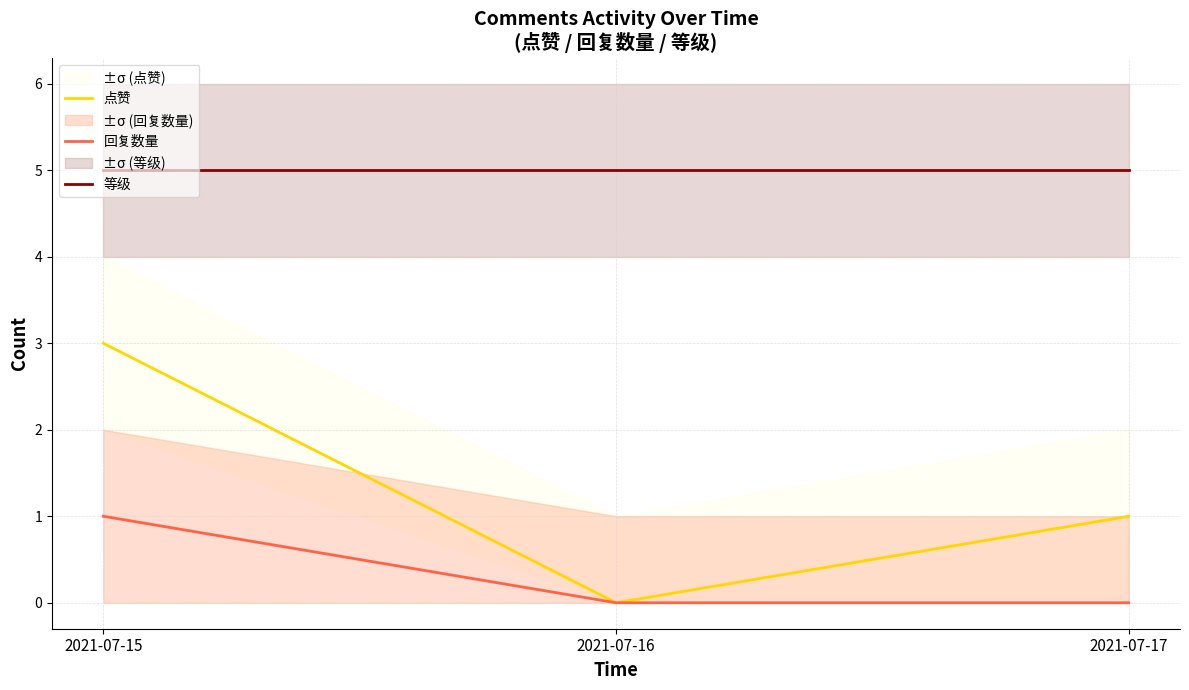

At which category is the sum across all series the highest?

2021-07-15